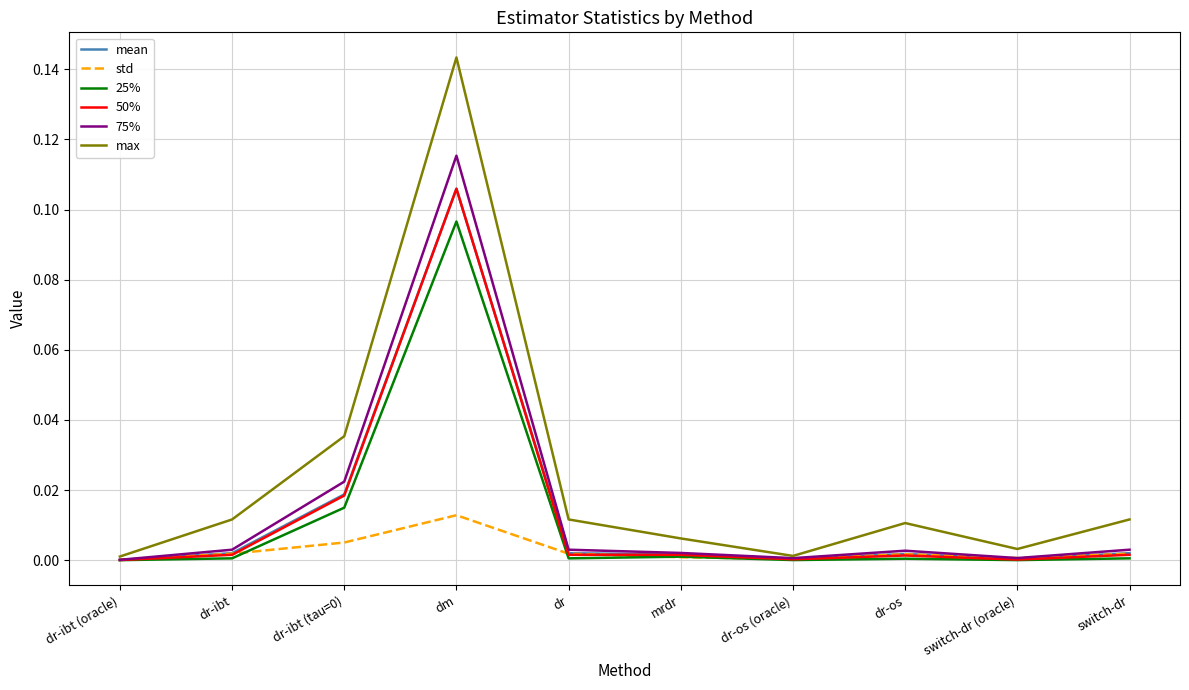

Which series has the largest total across all categories?

max